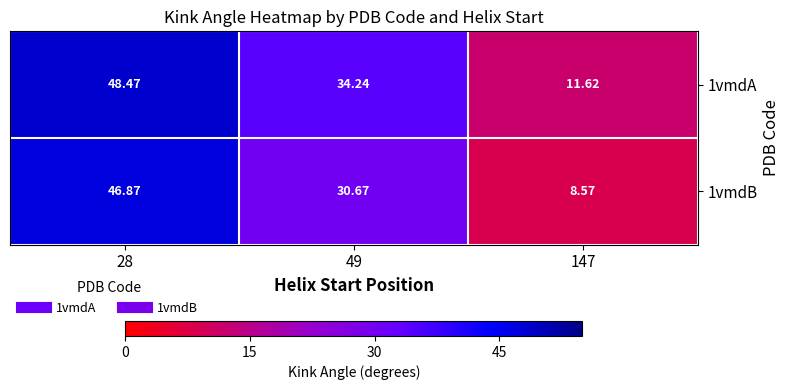

At which category does the chart reach its minimum across all series?

147